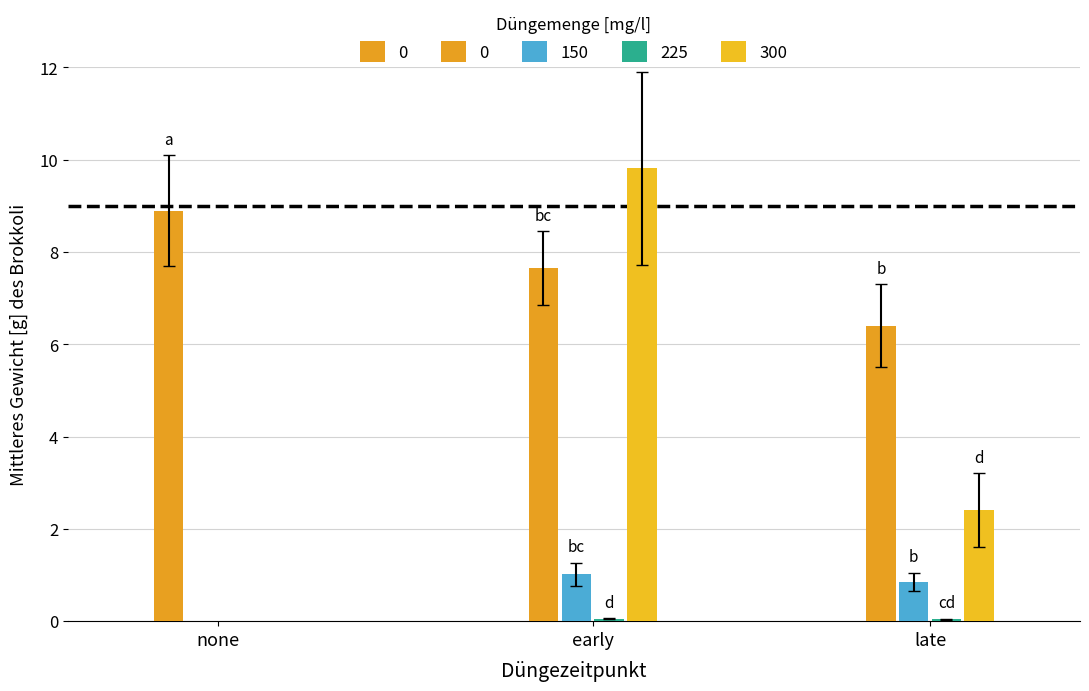

Are the bars grouped side by side (vs. stacked)?

Yes